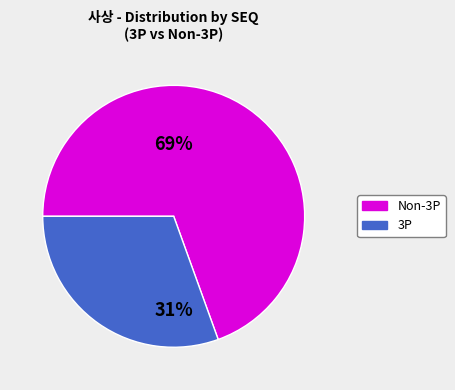

To the nearest percent, what is the average slice percentage?

50%